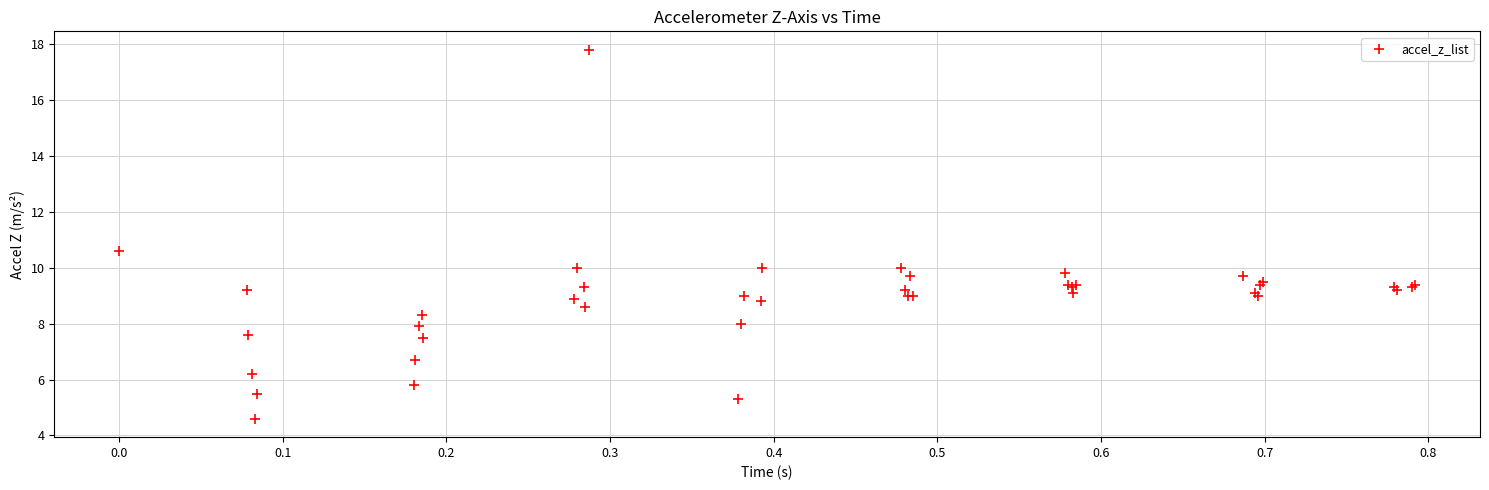

What Y value in the scatter plot is closest to 11?

10.6